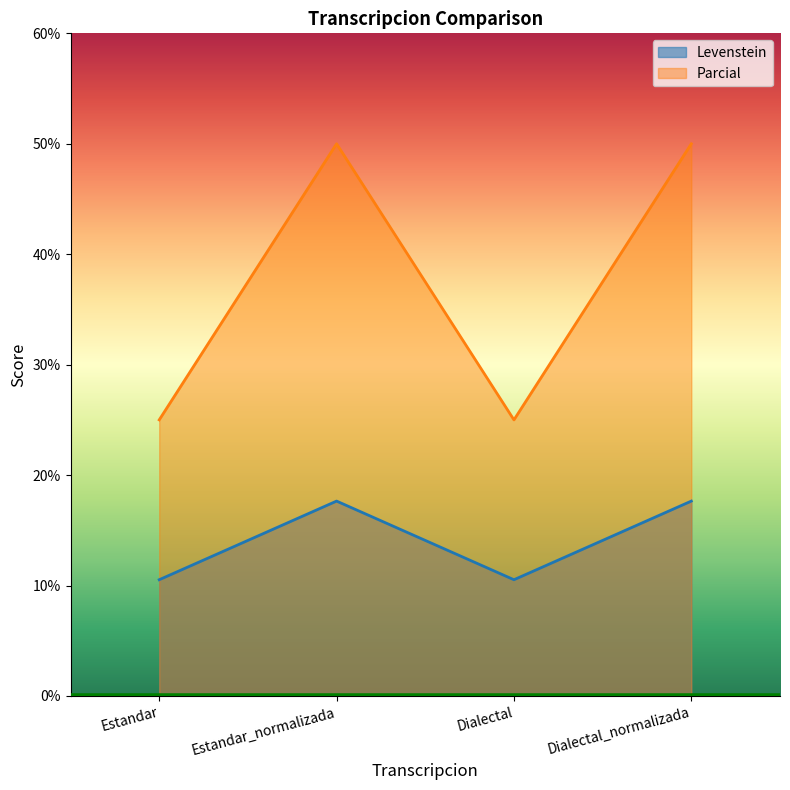

How many data points in Levenstein are less than 17?

2